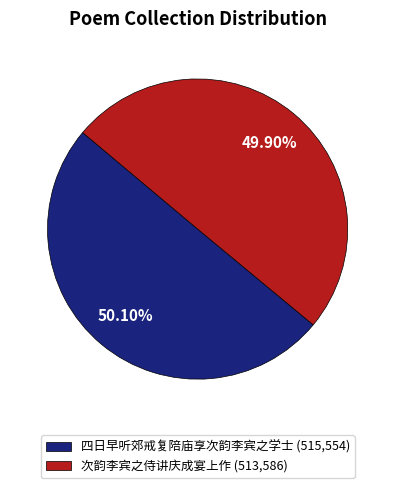

Is there any slice that represents more than half of the pie?

Yes